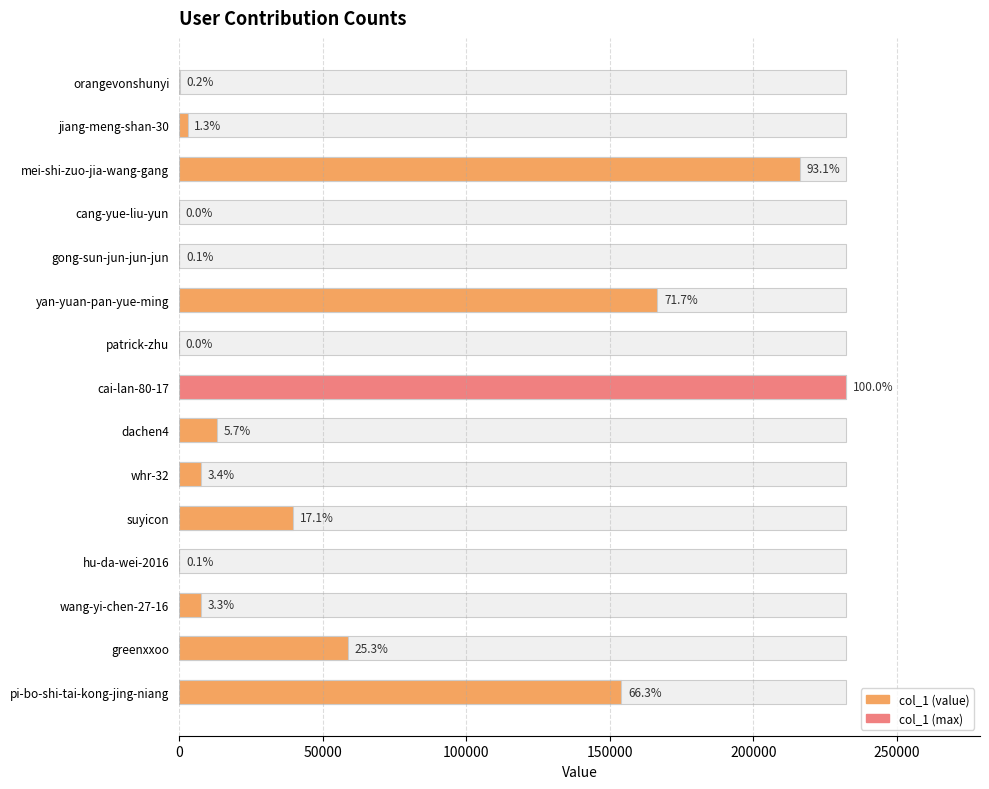

True or false: the data shows 157 at hu-da-wei-2016.

True